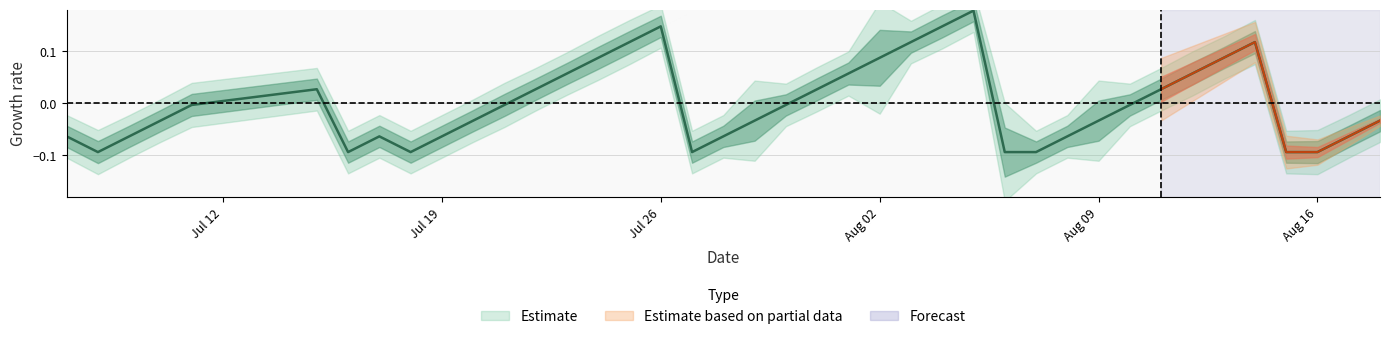

Is this an area chart (filled region under the line)?

No